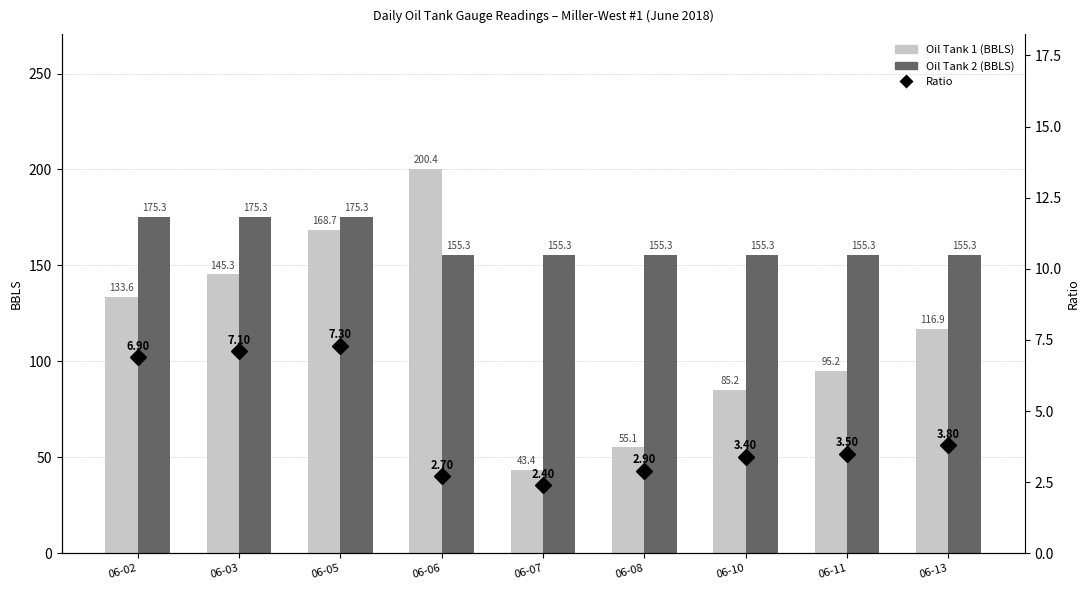

Which has a higher value, 06-13 or 06-02?

06-02